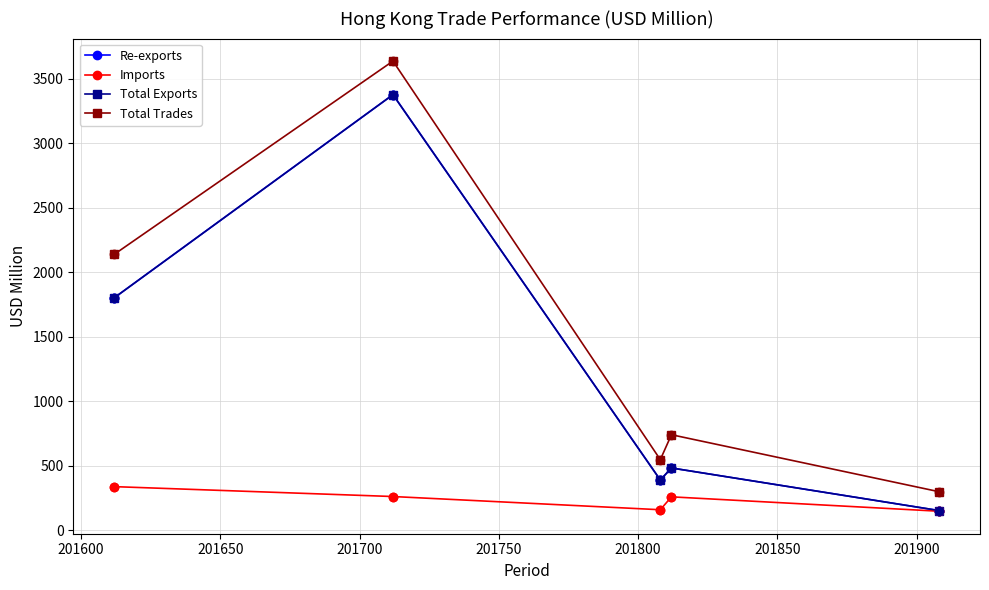

What is the value of the Re-exports point at the 5th from the left?

151.8